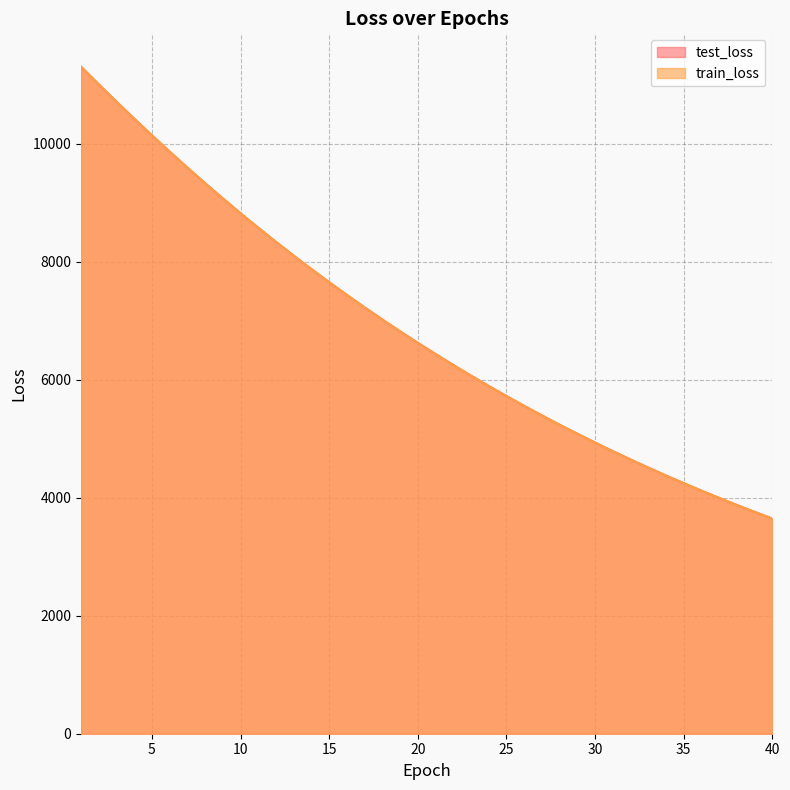

At which category is the sum across all series the highest?

1